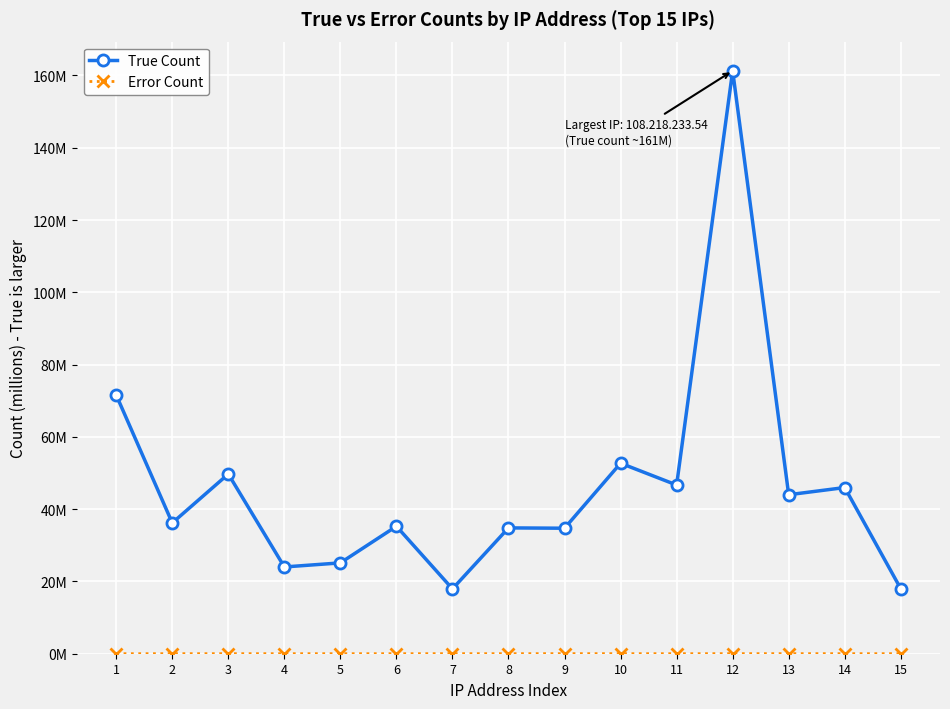

Does the chart display data point markers on the line(s)?

Yes